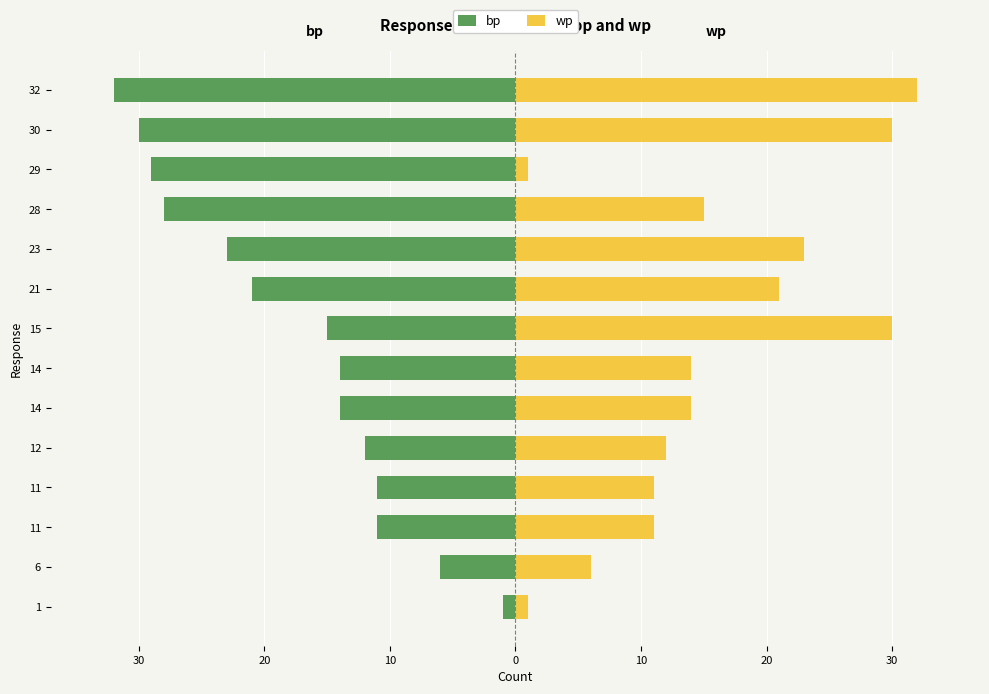

Reading left to right, extract all data points from this chart.

bp: -1	-6	-11	-11	-12	-14	-14	-15	-21	-23	-28	-29	-30	-32
wp: 1	6	11	11	12	14	14	30	21	23	15	1	30	32